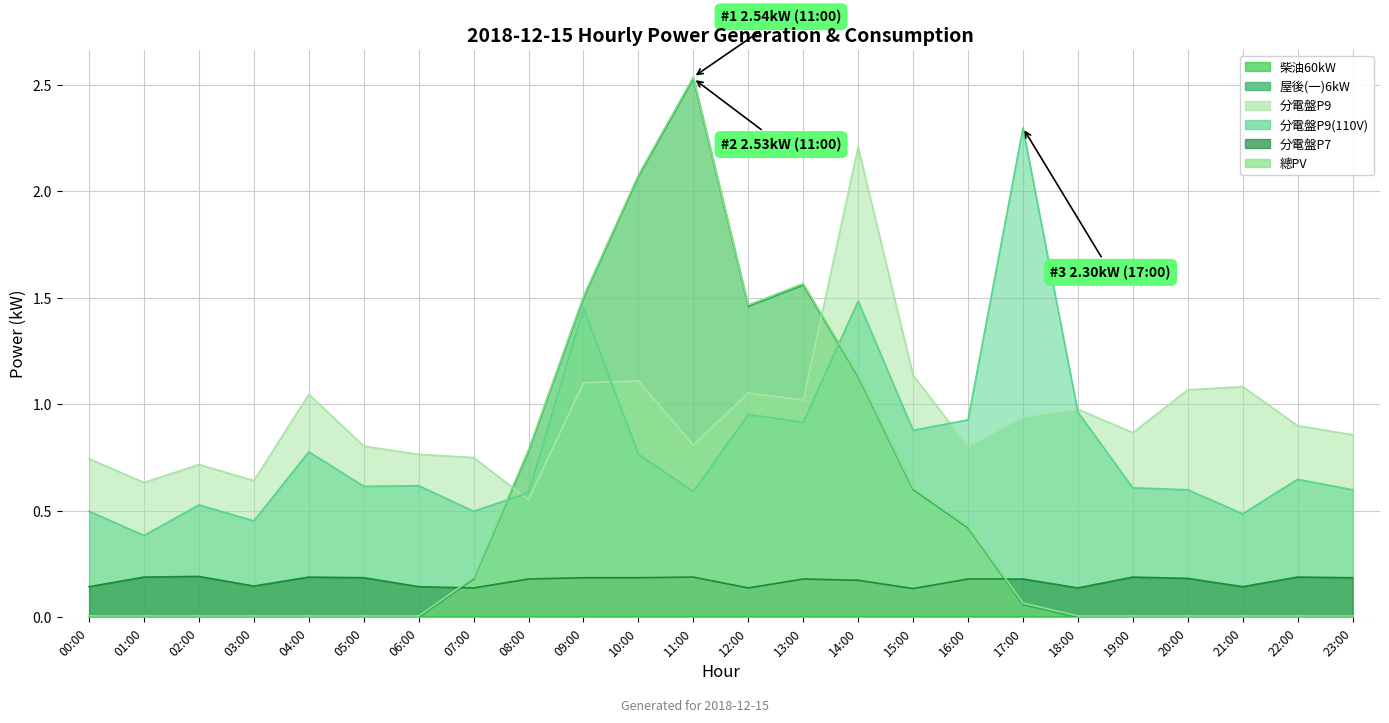

The value of 分電盤P9(110V) at 06:00 is 0.6. True or false?

True